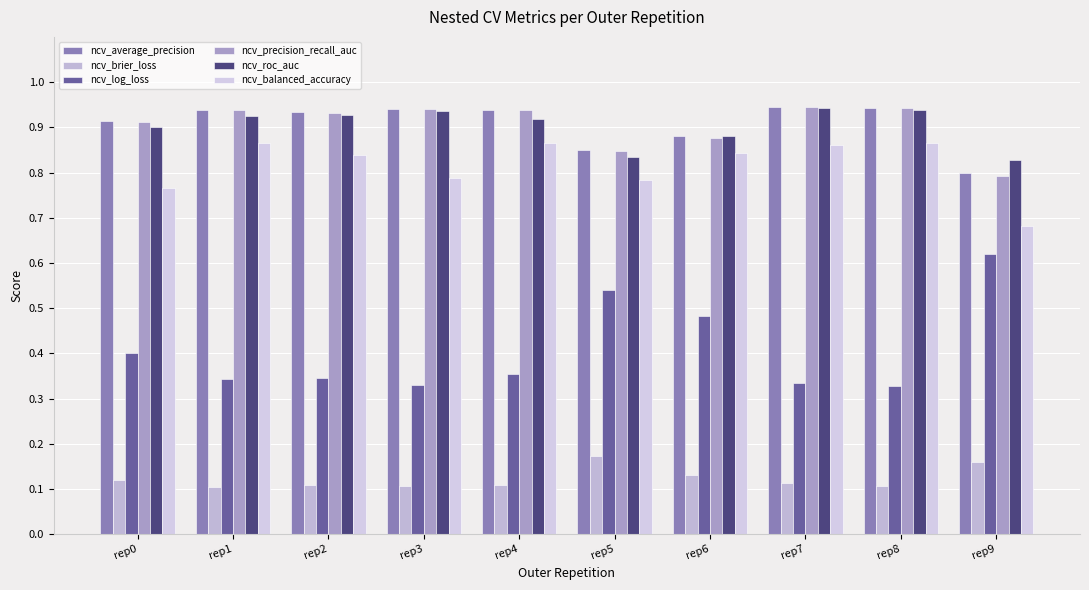

What are all the series names shown in the legend?

ncv_average_precision, ncv_brier_loss, ncv_log_loss, ncv_precision_recall_auc, ncv_roc_auc, ncv_balanced_accuracy